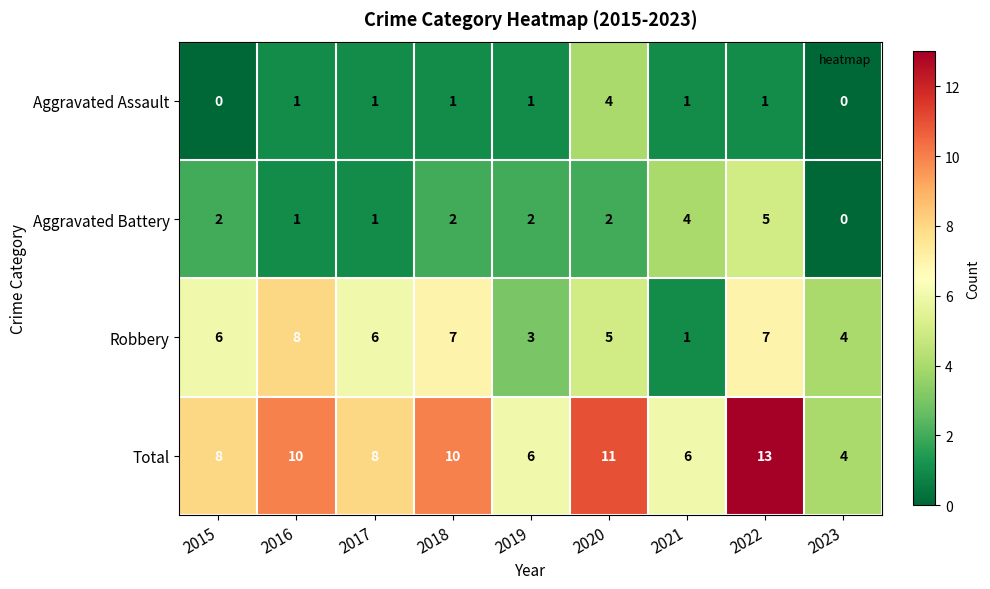

How many Robbery values are between 4 and 7?

6